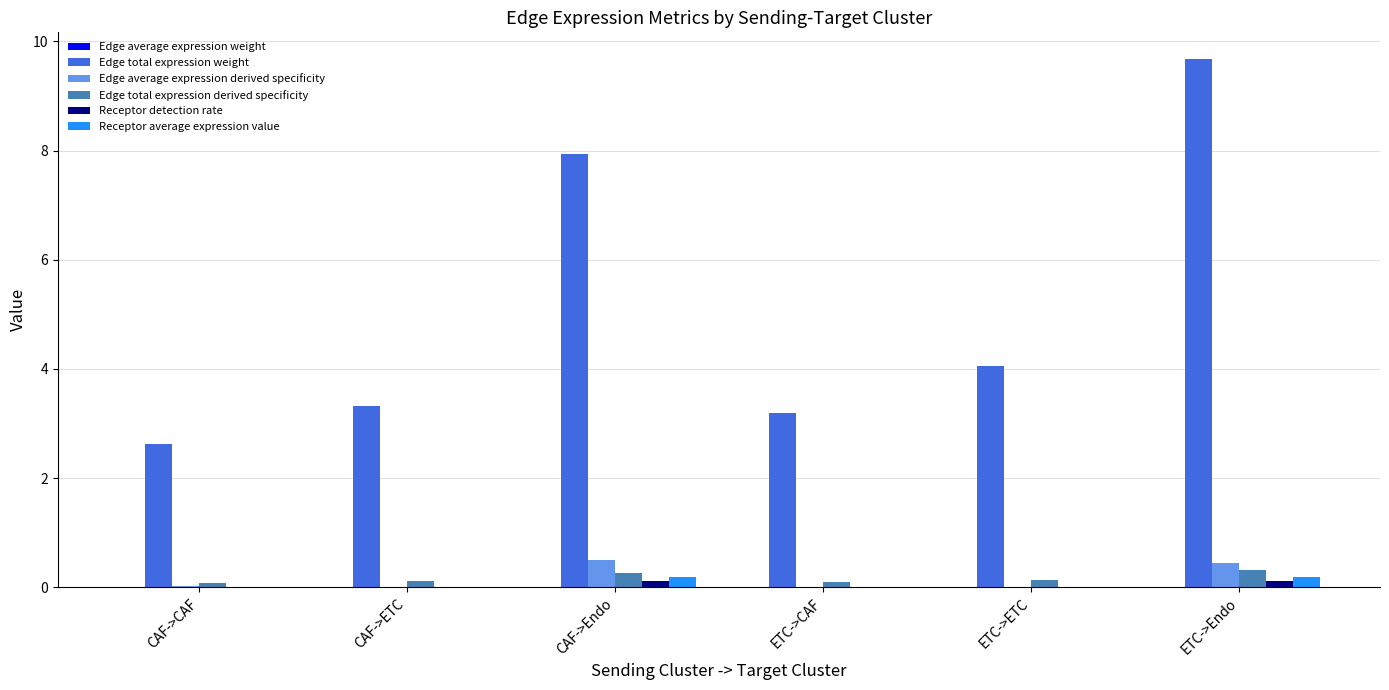

What is the approximate value of Edge total expression derived specificity at CAF->Endo?

0.3